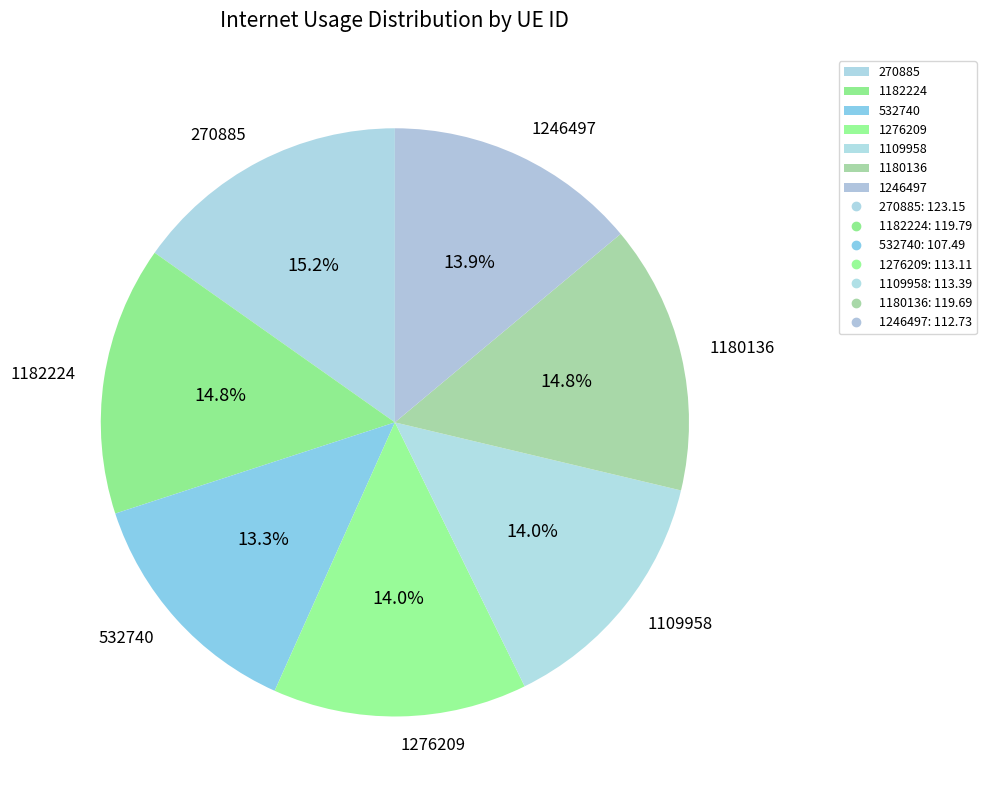

To the nearest percent, what portion does 270885 represent?

15%